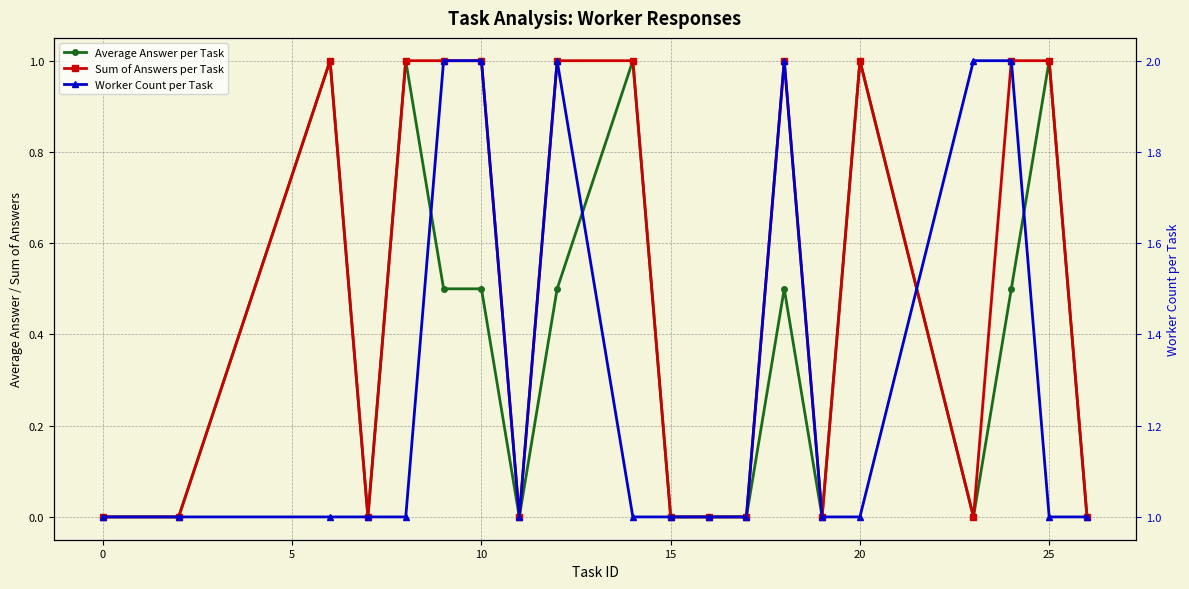

List the series in order of their peak value, lowest first.

Average Answer per Task, Sum of Answers per Task, Worker Count per Task